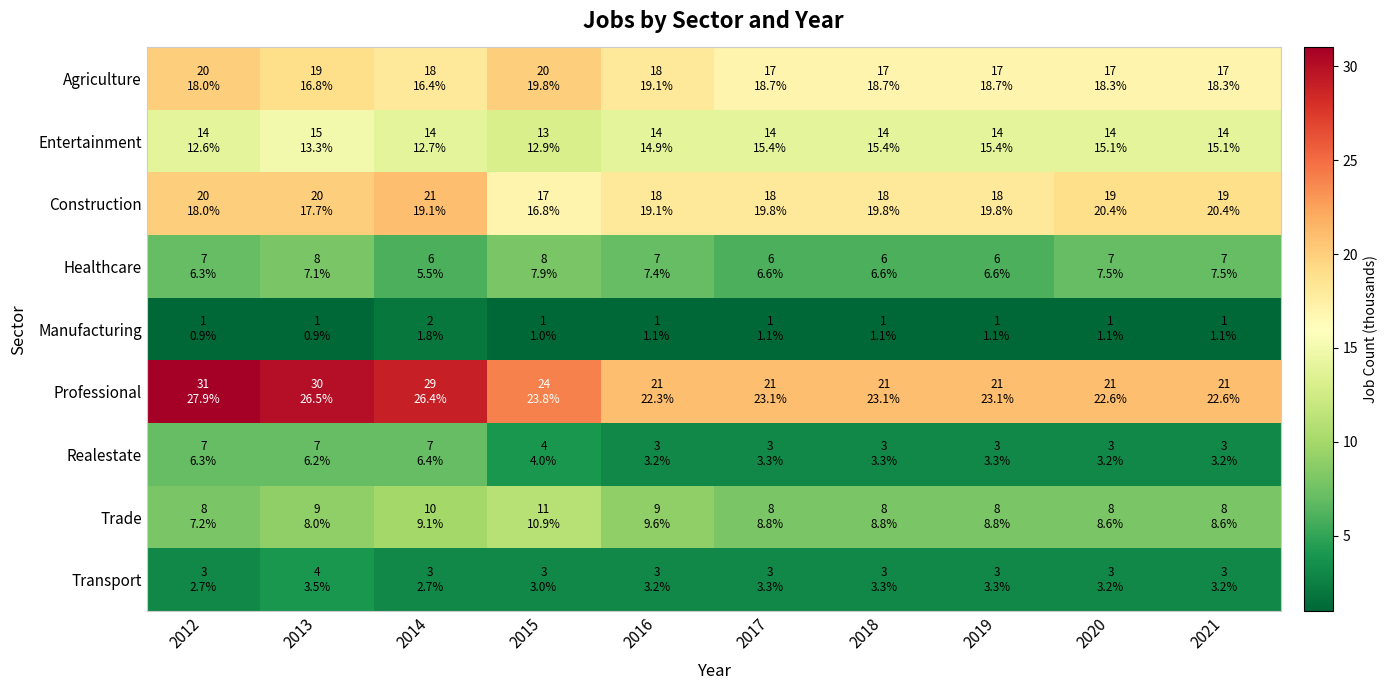

Which series has the widest spread of values?

Professional